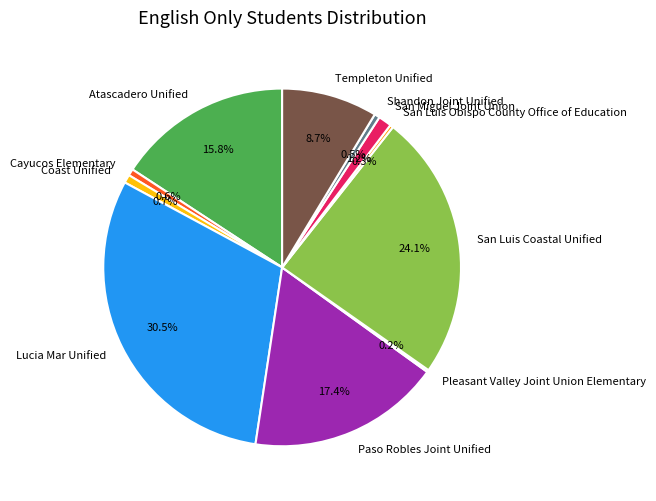

How much of the chart is everything except Templeton Unified?

91.3%